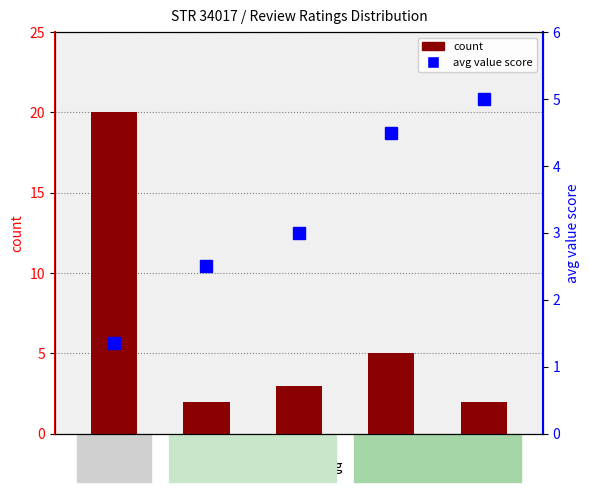

The value of count at 1 is 29.2. True or false?

False